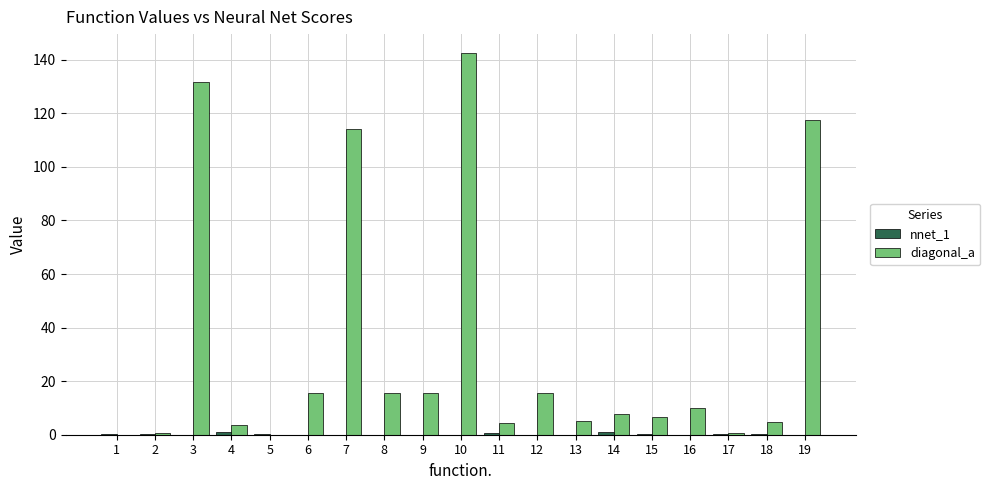

At which label does diagonal_a first exceed 7?

3